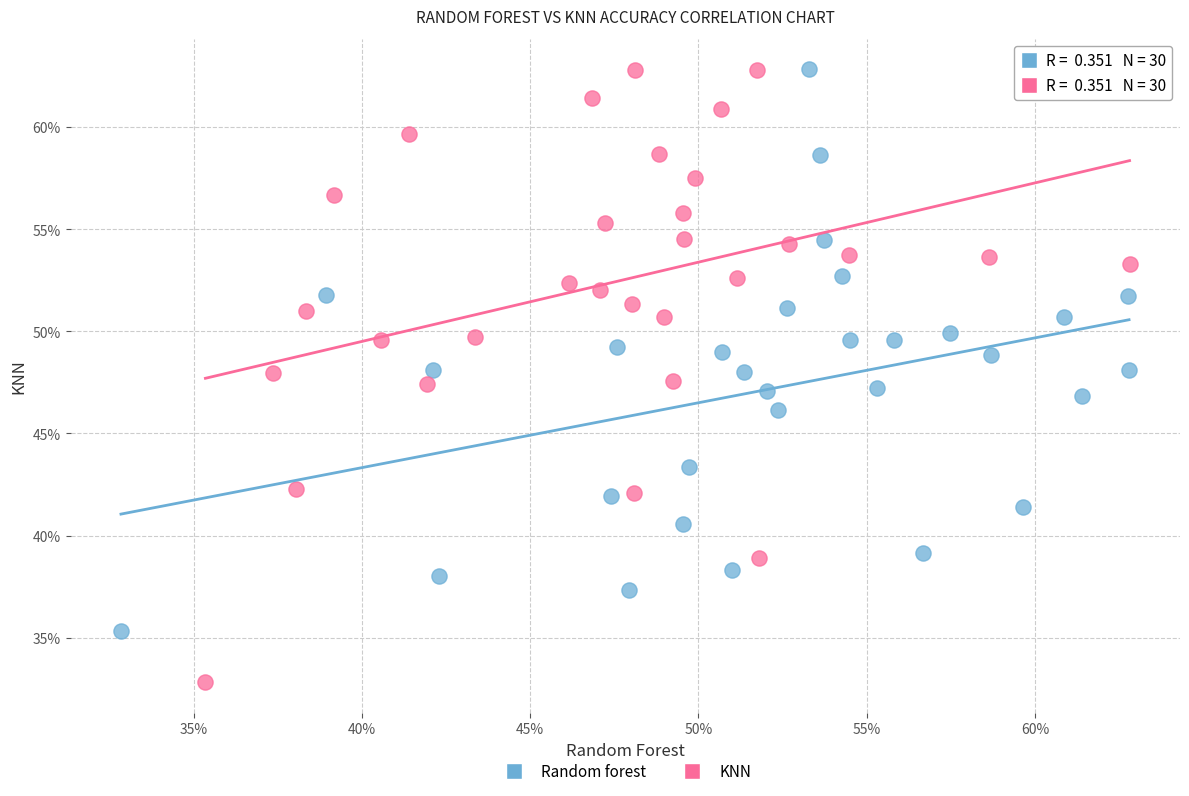

What are all the series names shown in the legend?

Random forest, KNN